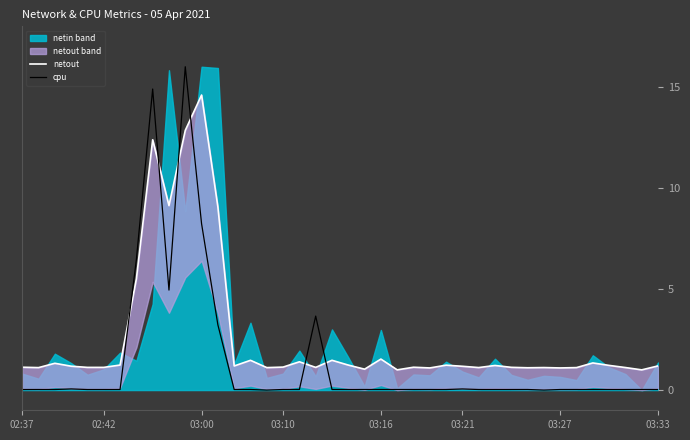

Rank the series by their average value, from highest to lowest.

netout, cpu